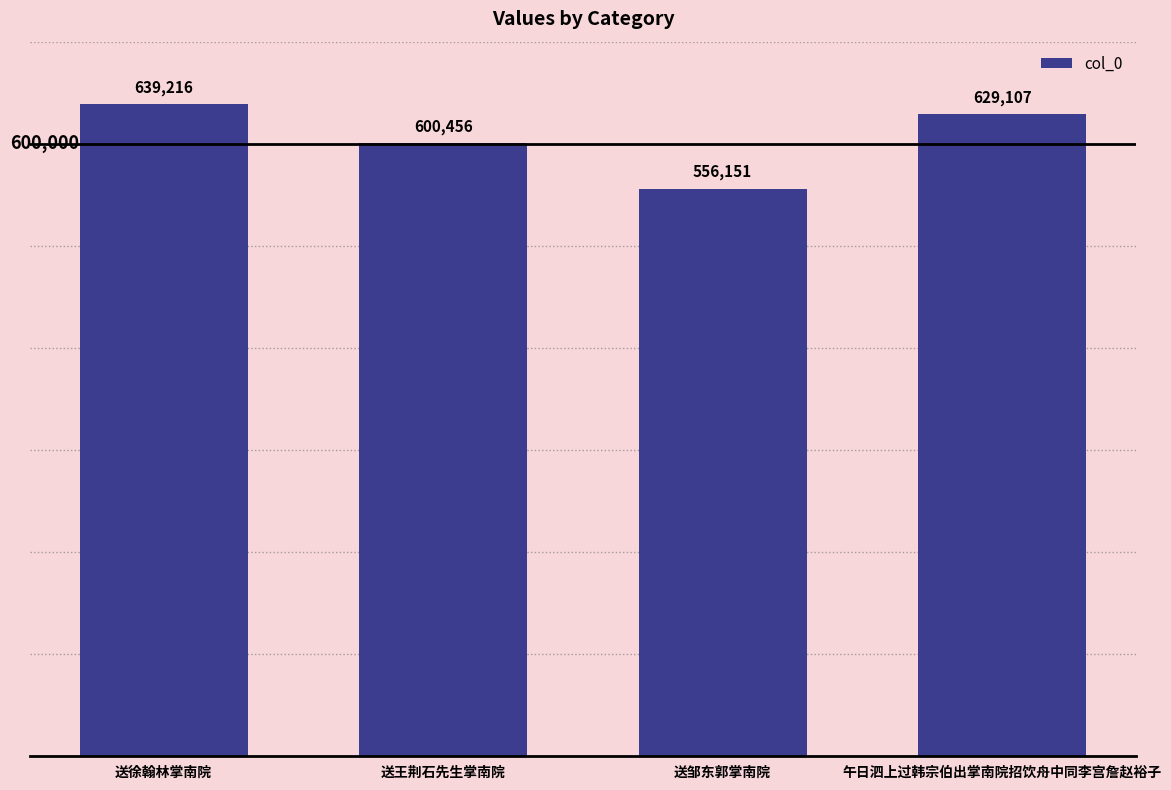

What is the difference between the values at 送王荆石先生掌南院 and 午日泗上过韩宗伯出掌南院招饮舟中同李宫詹赵裕子?

28651